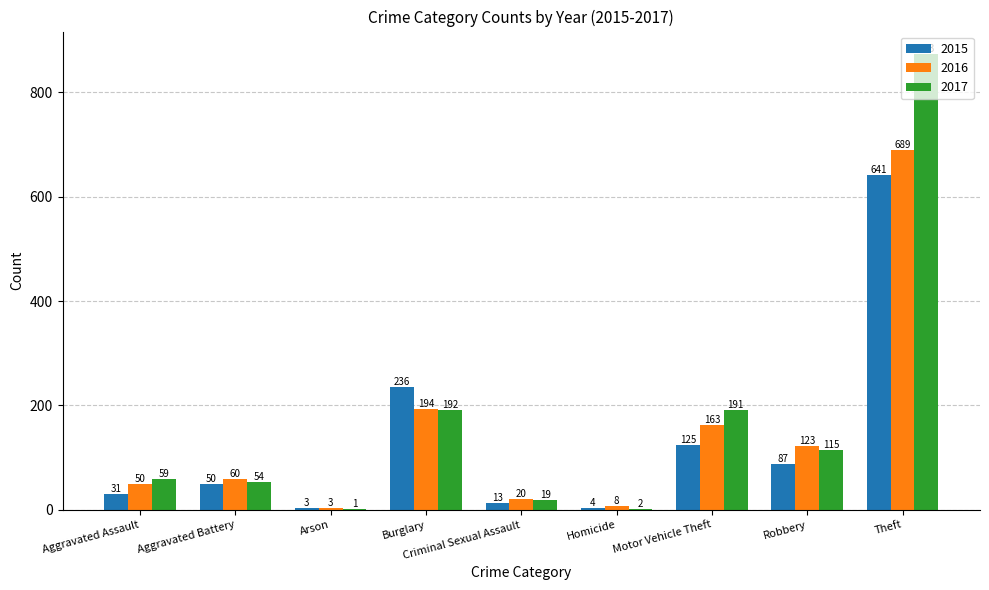

The 2016 series shows 339 at Burglary. True or false?

False